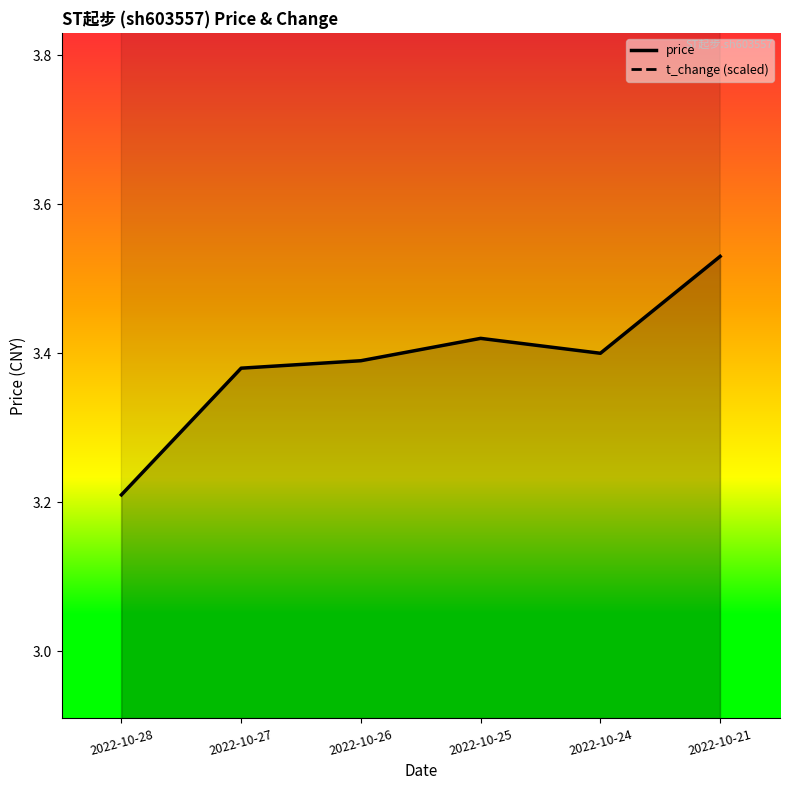

What is the value of the t_change (scaled) point at the 1st from the left?

6.2